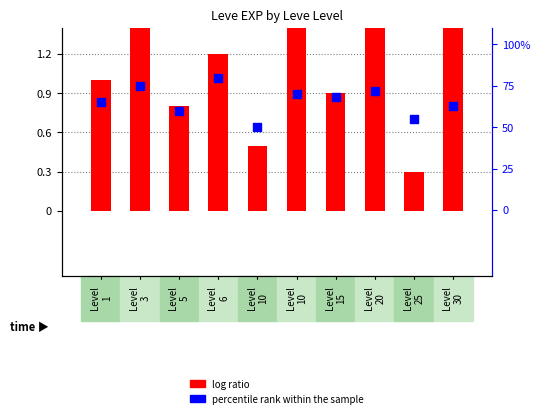

Which series contains the highest Y value?

percentile rank within the sample